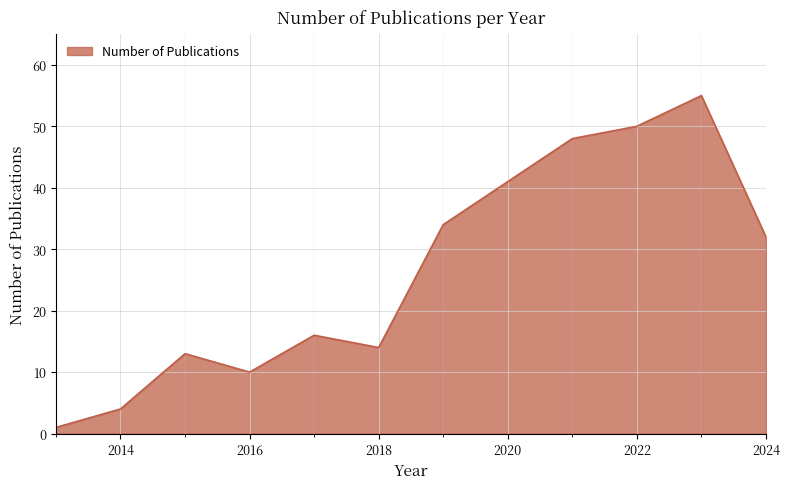

What is the maximum value shown in the chart?

55